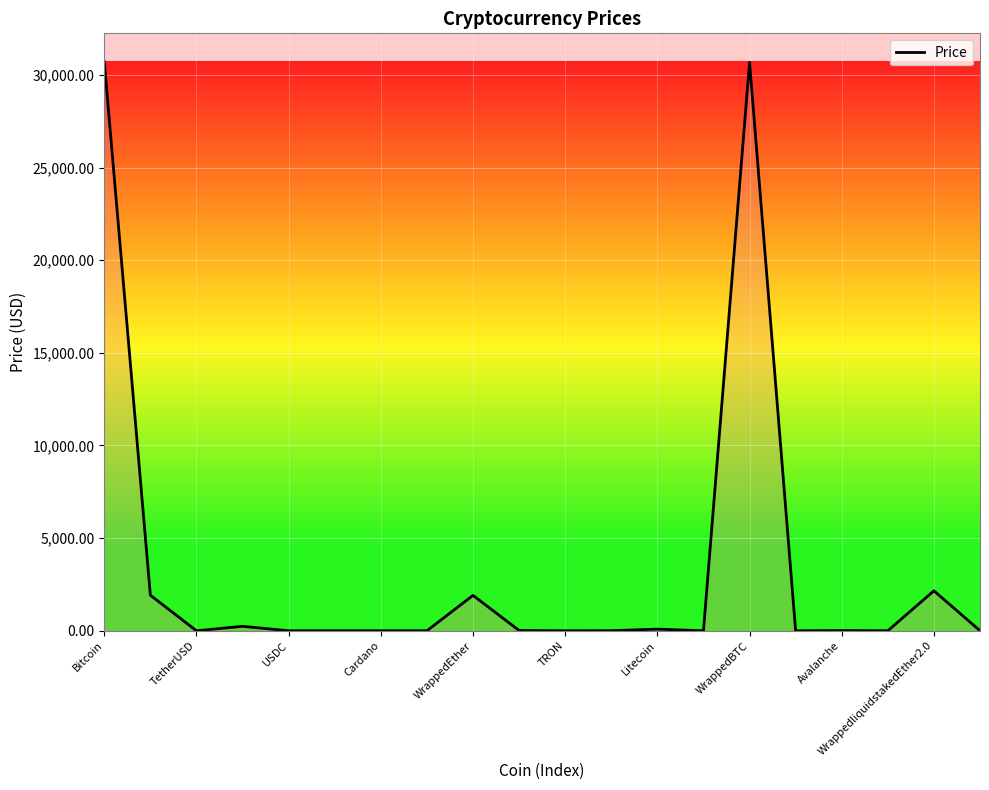

What is the difference between the maximum and minimum values?

30709.2